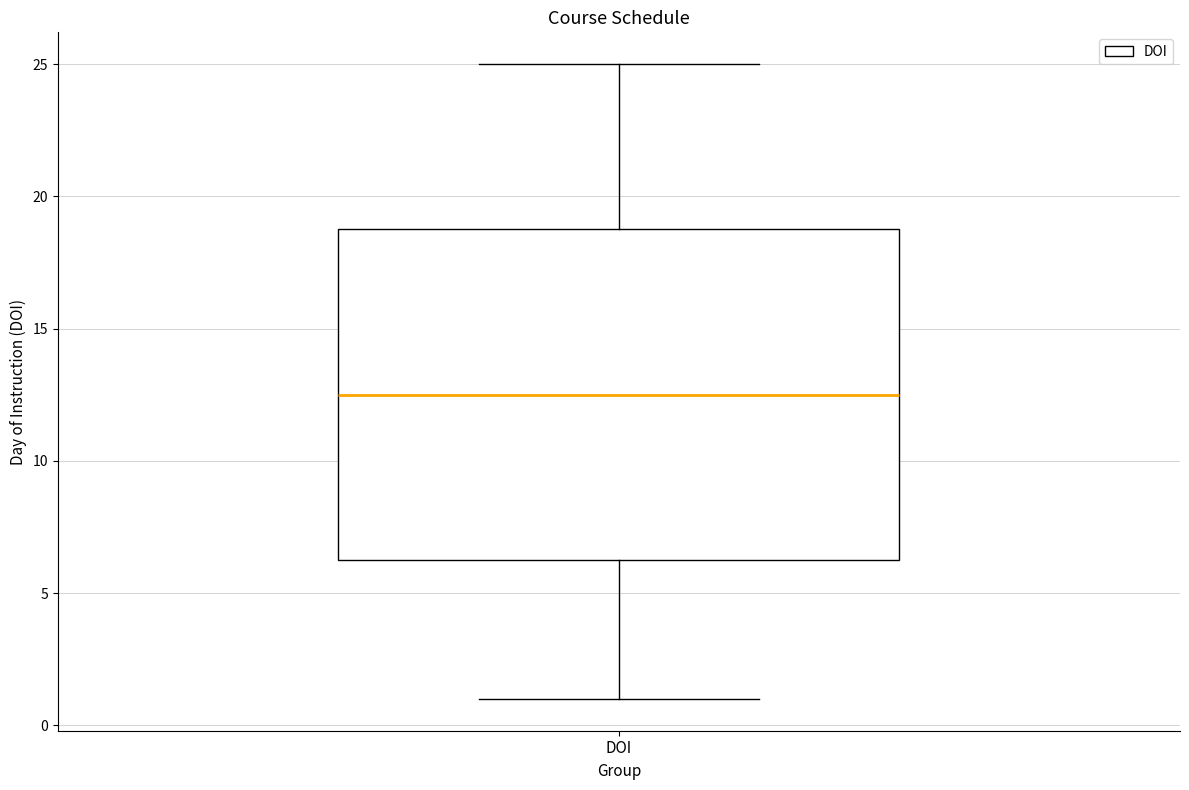

Transcribe this box plot: give where the median line is, the range the box spans, and where the two whiskers end, as read against the y-axis. The values are not printed on the chart, so give them approximately, as read against the axis.

median 12.5, box 6.5 to 19.0, whiskers 1.0 to 25.0